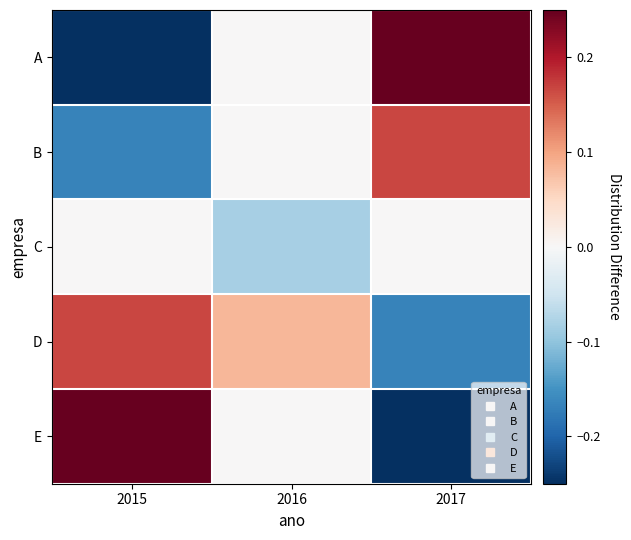

At which category does the chart reach its minimum across all series?

2015